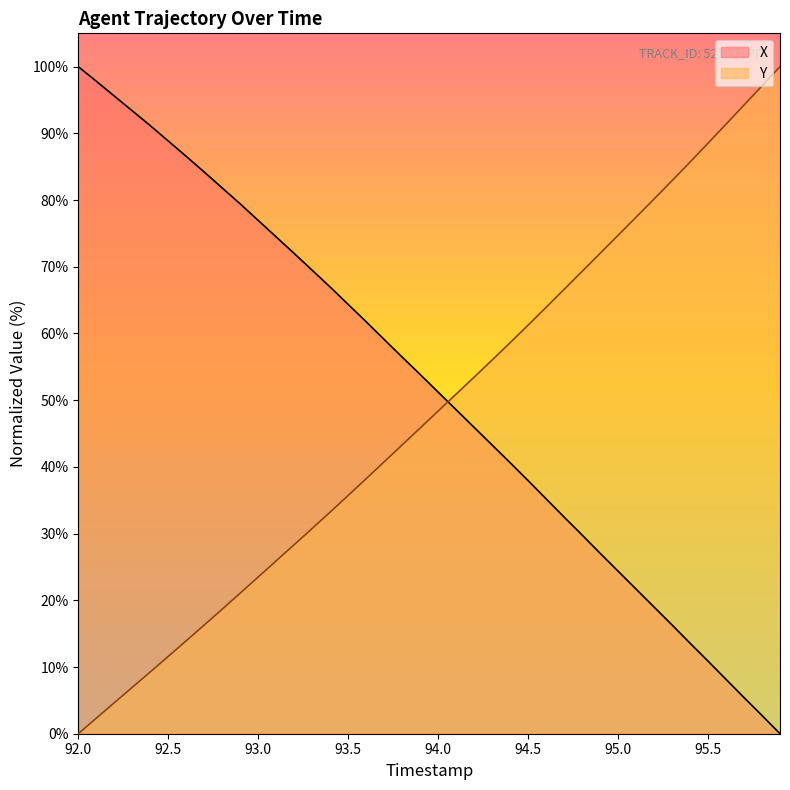

Which series has the largest total across all categories?

X